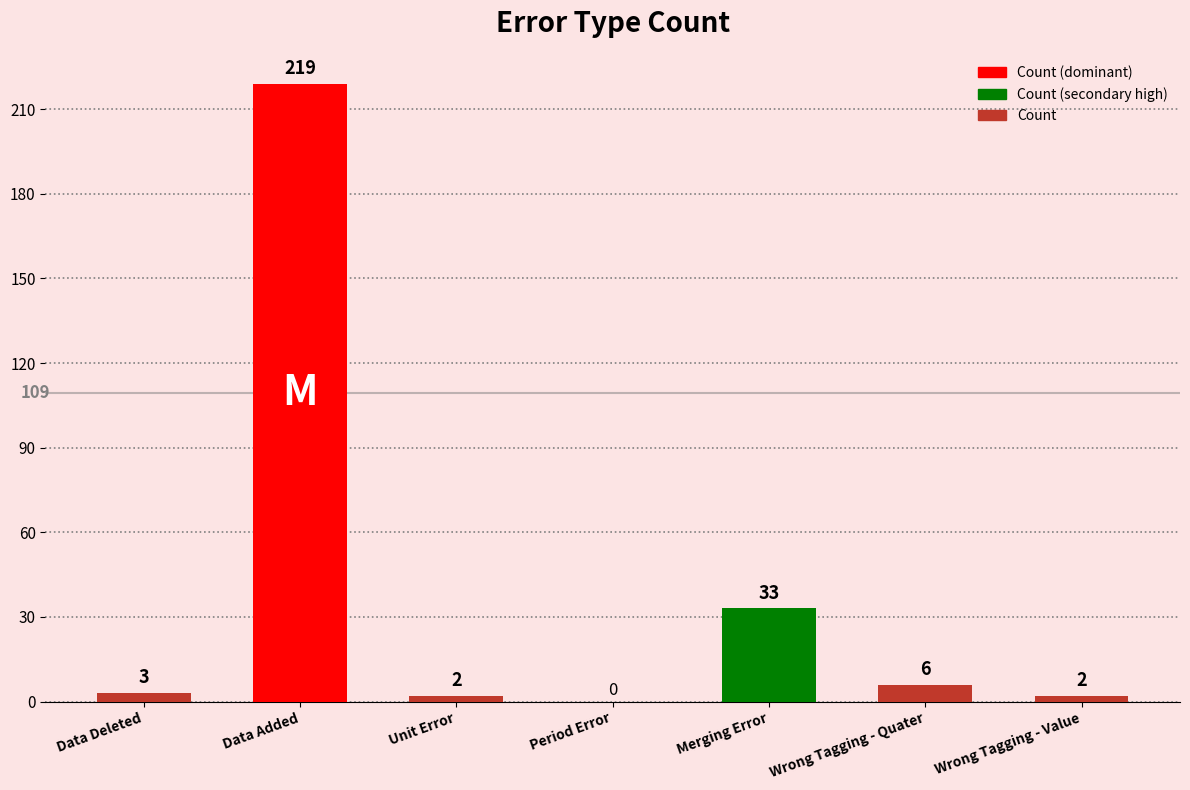

Does the chart contain stacked bars?

No